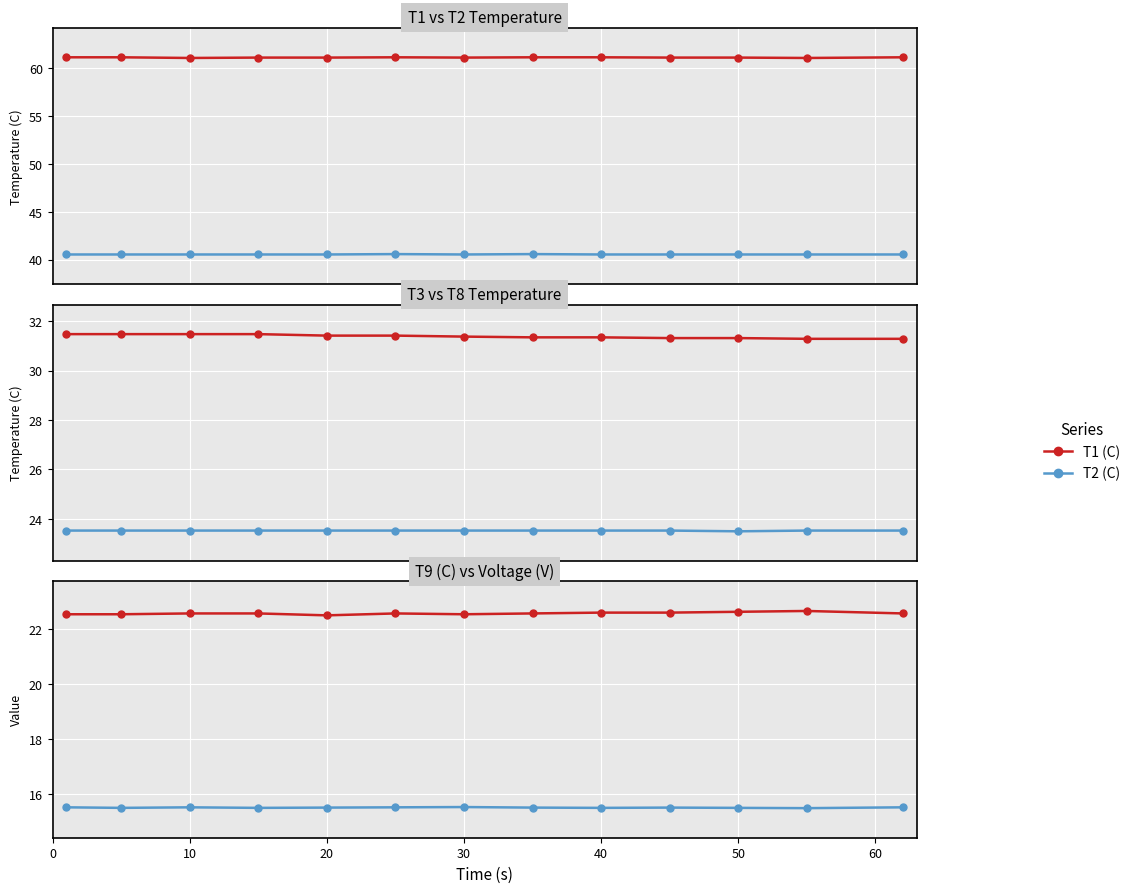

The value of T1 (C) at 12 is 108.5. True or false?

False